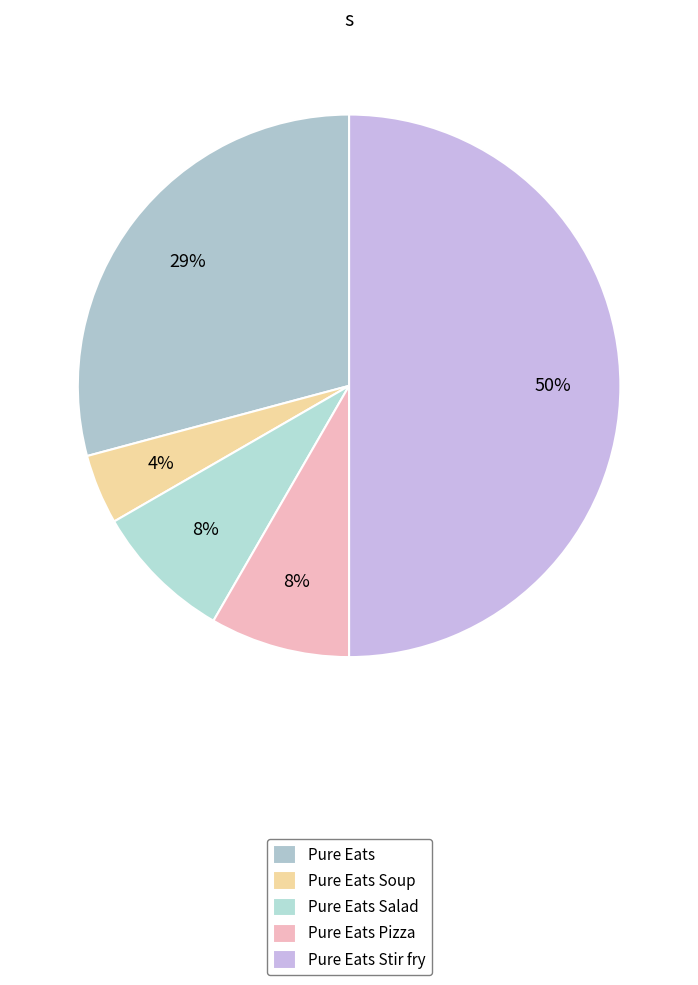

Which slice is the smallest?

Pure Eats Soup